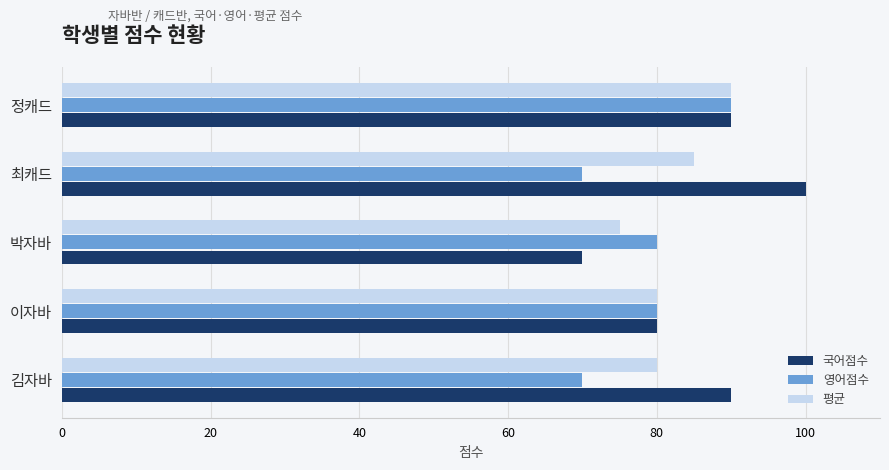

Which series has the largest total across all categories?

국어점수